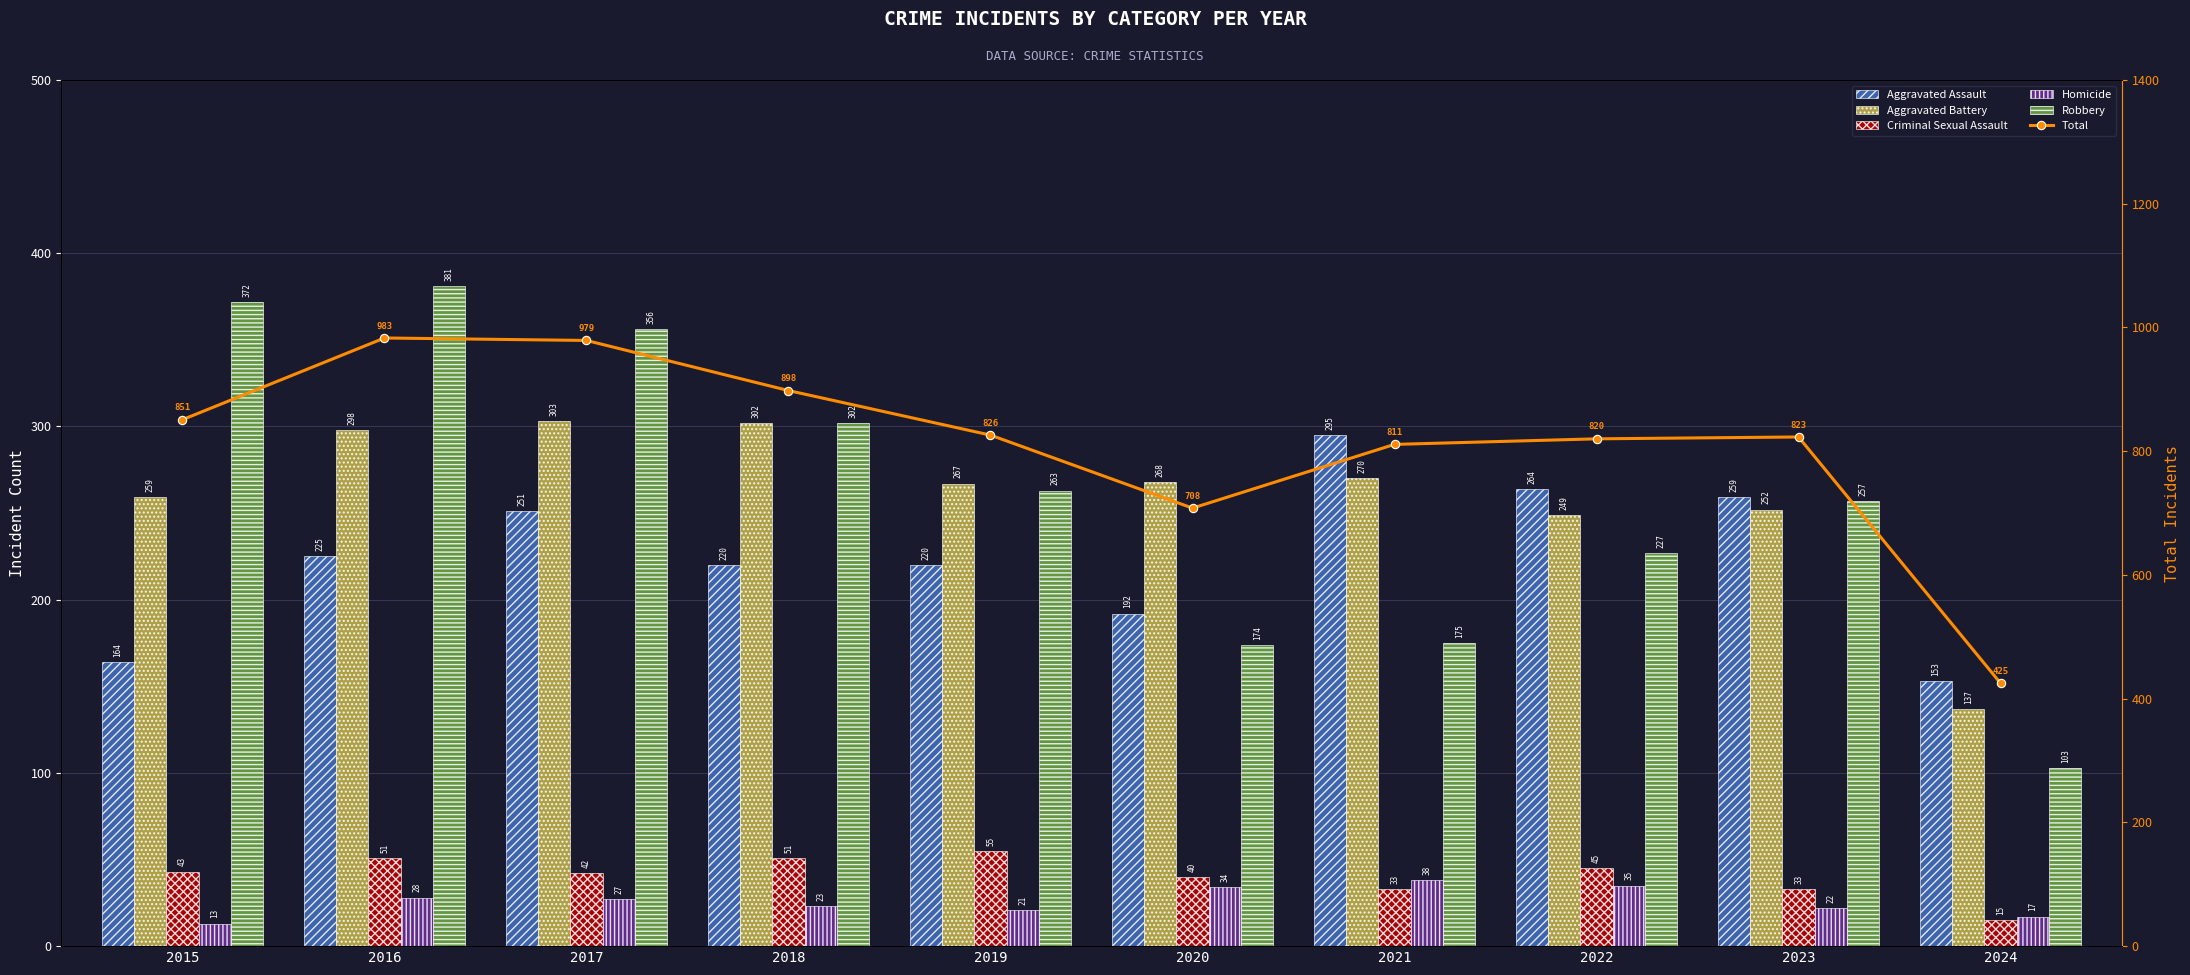

What is the lowest value of the Aggravated Battery series?

137